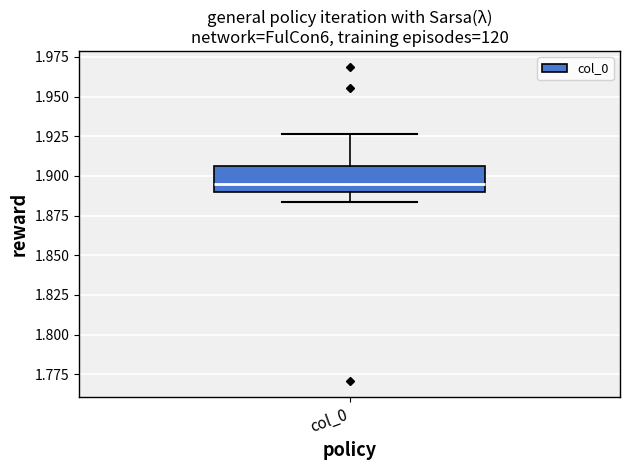

Read this box plot against the y-axis: the position of the median line, the range covered by the box, and the ends of both whiskers. The values are not printed on the chart, so give them approximately, as read against the axis.

median 1.895, box 1.890 to 1.905, whiskers 1.885 to 1.925